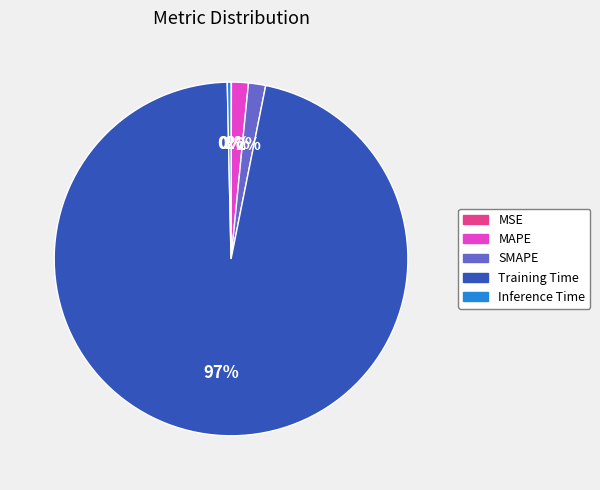

What is the majority slice?

Training Time